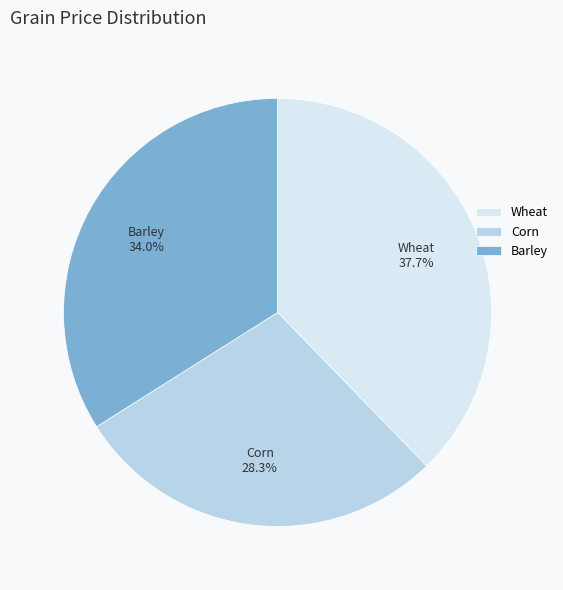

To the nearest percent, what portion does Corn represent?

28%